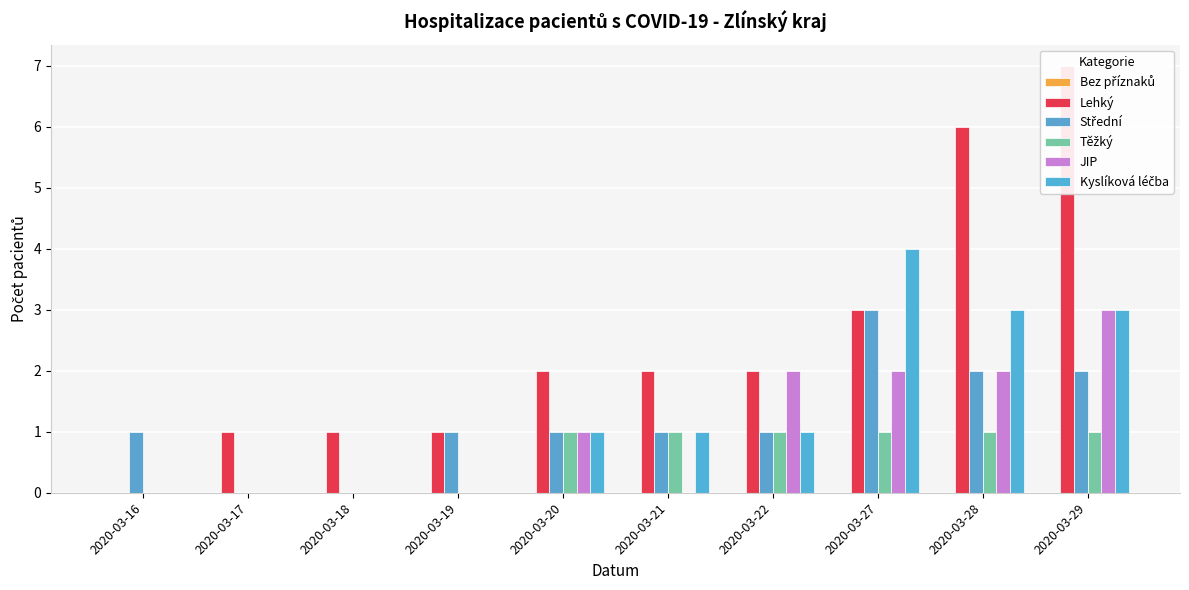

How many bars are there in each group?

6